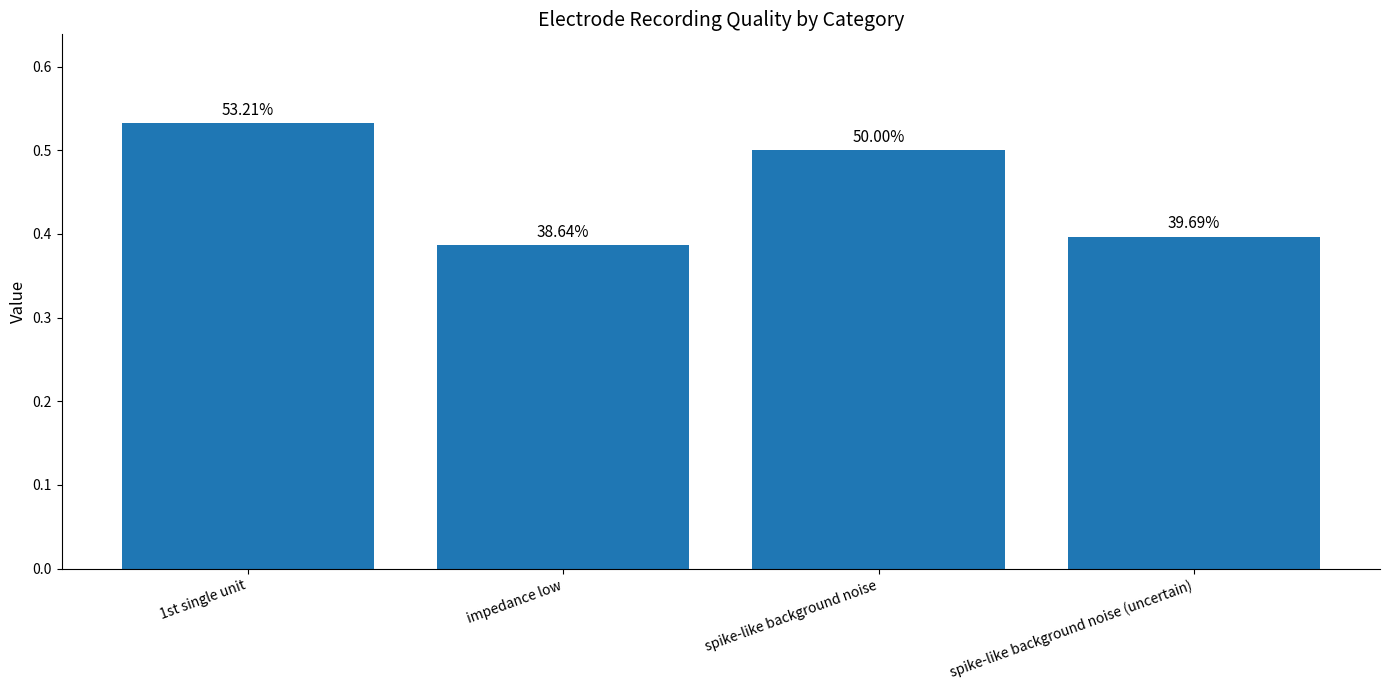

True or false: the data shows 0.3 at spike-like background noise.

False